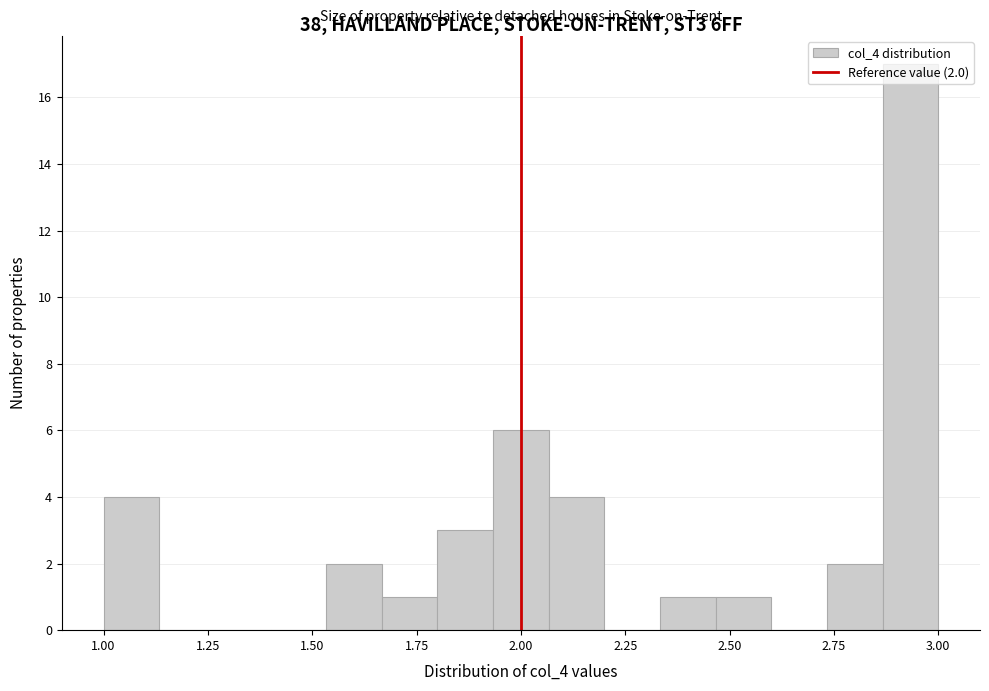

Around what value on the x-axis is the tallest bar? Give the approximate position of its centre, as read against the axis.

2.95